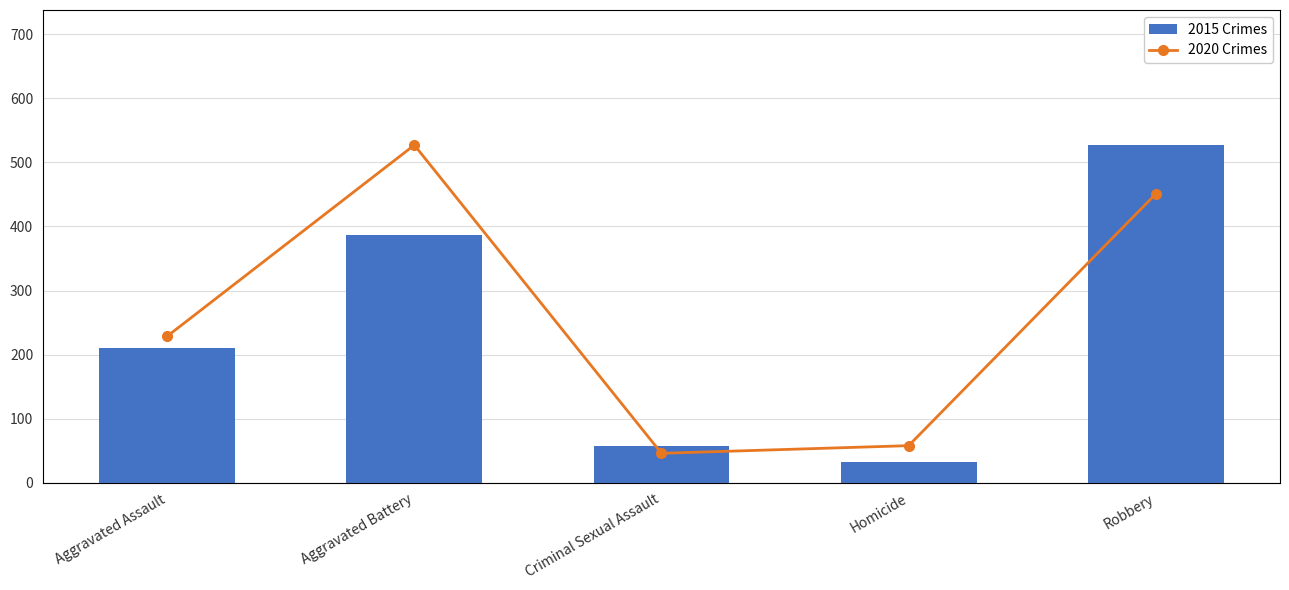

The value of 2020 Crimes at Homicide is 110. True or false?

False